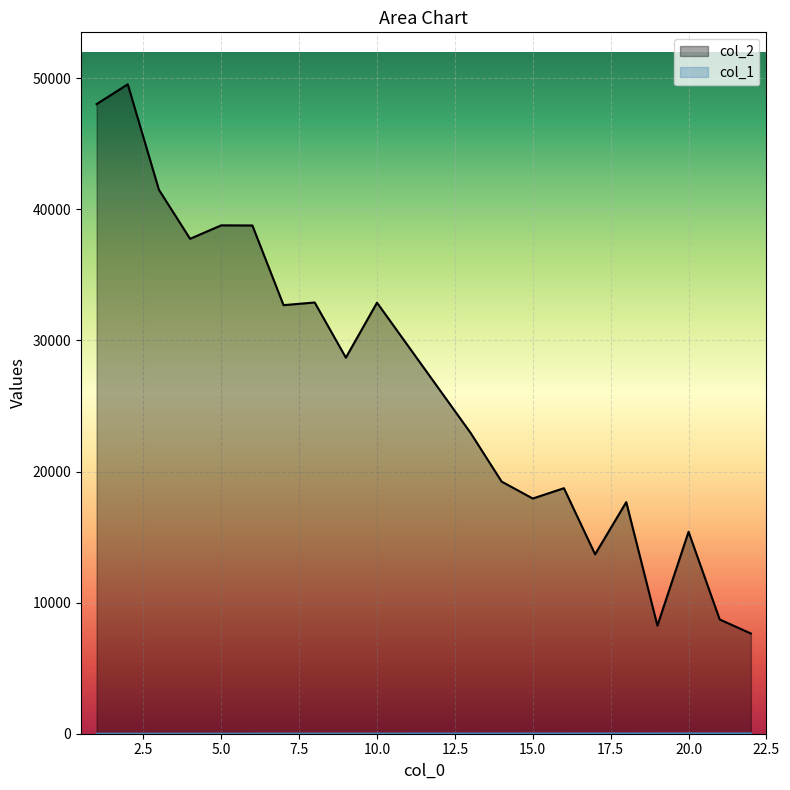

What are all the series names shown in the legend?

col_1, col_2